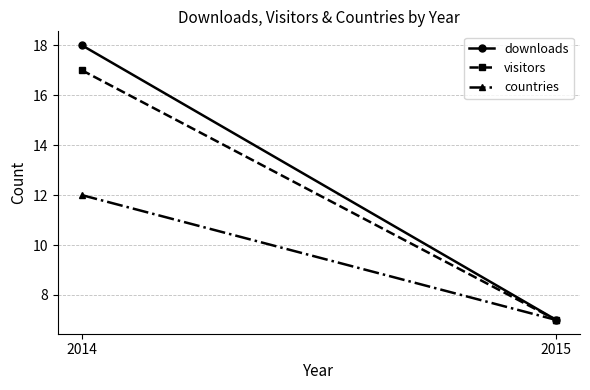

What is the value of the visitors point at the 1st from the left?

17